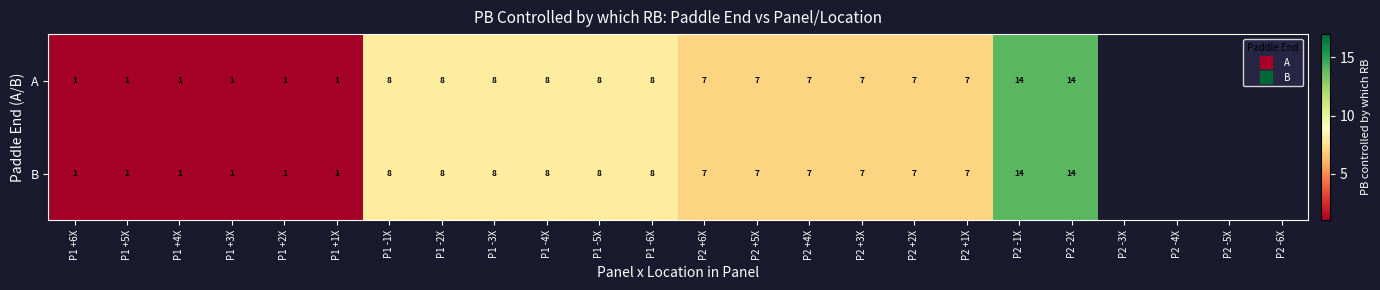

How many distinct data groups are displayed?

2